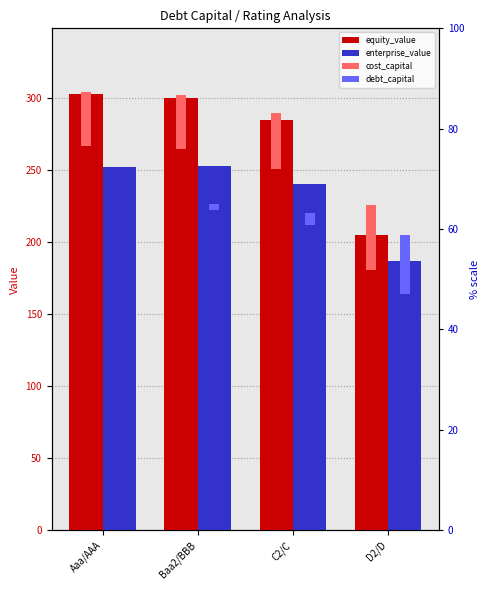

How many series are shown in this chart?

4